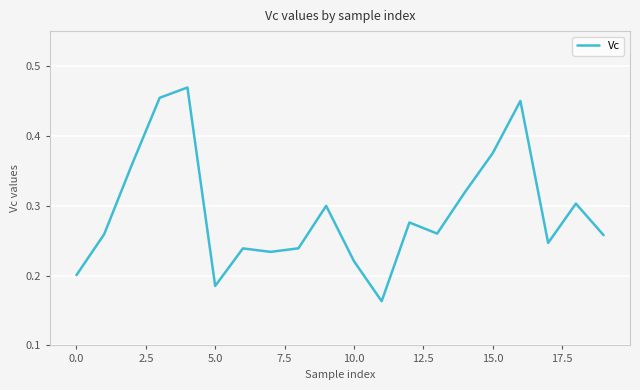

Reading left to right, what are all the values shown in this chart?

0.2	0.3	0.4	0.5	0.5	0.2	0.2	0.2	0.2	0.3	0.2	0.2	0.3	0.3	0.3	0.4	0.5	0.2	0.3	0.3